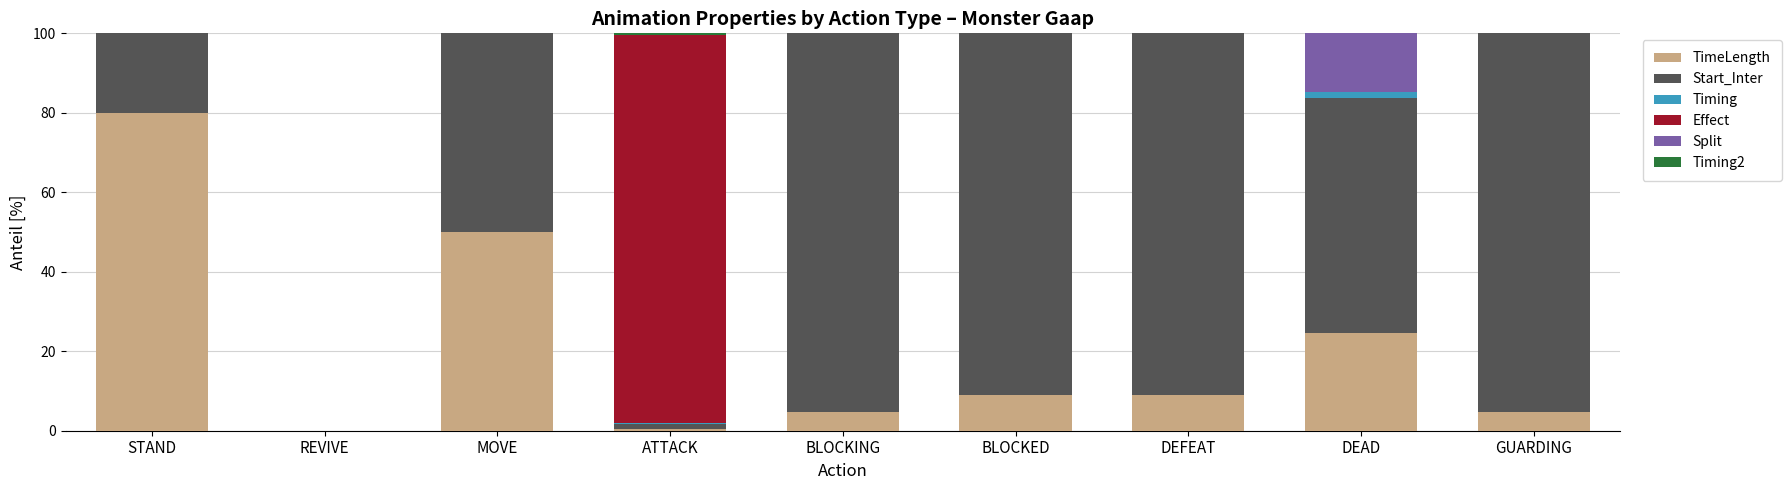

Which category has the highest value in the TimeLength series?

STAND